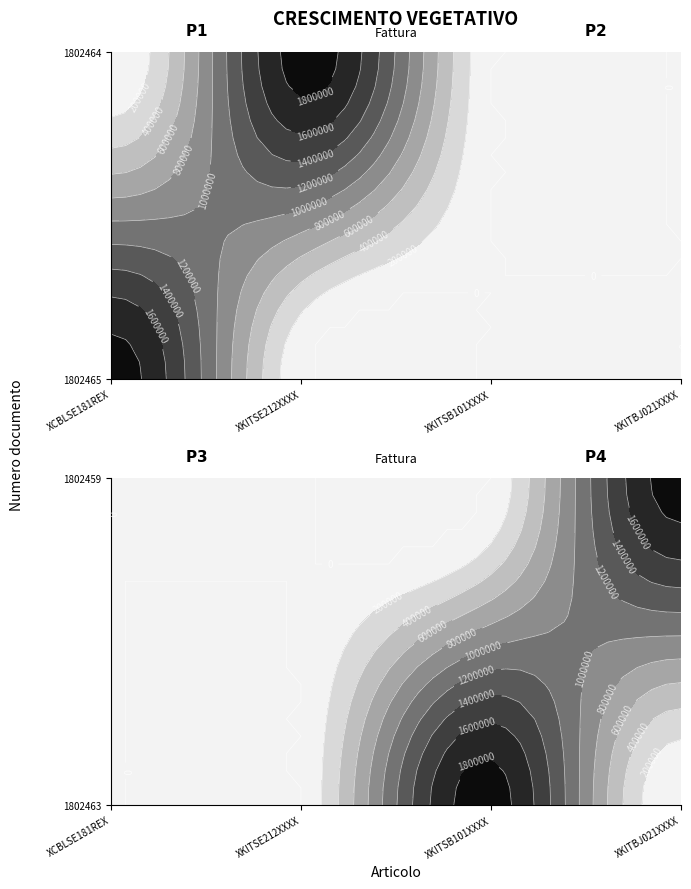

Count the number of categories in the chart.

4